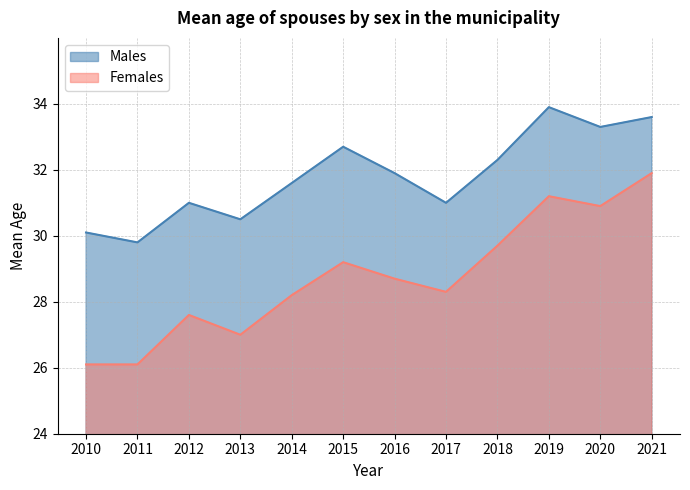

What is the spread (max minus min) of values at 2016?

3.2